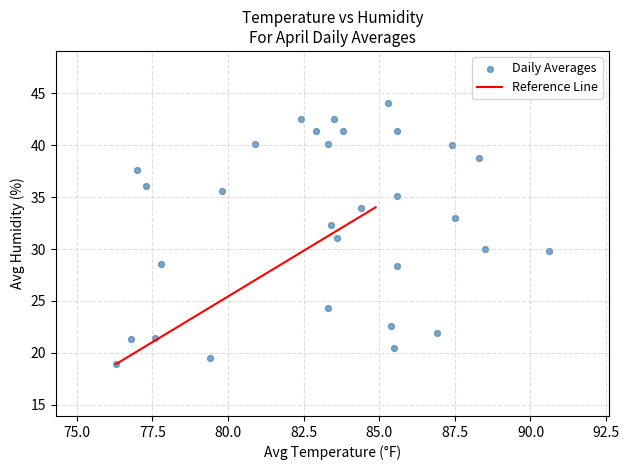

What is the range of X values (max minus min)?

14.3